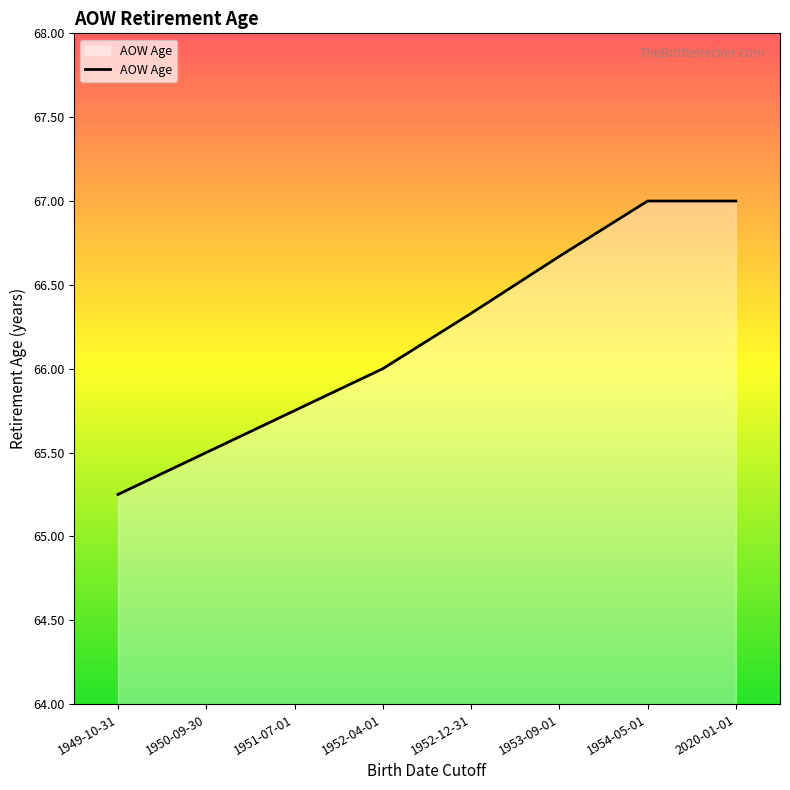

Does the chart display data point markers on the line(s)?

No